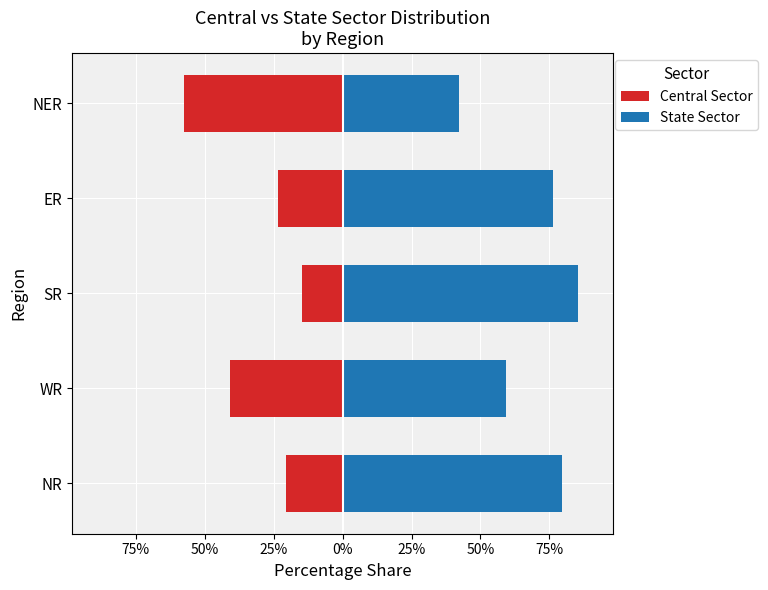

What is the maximum value shown in the chart?

0.9